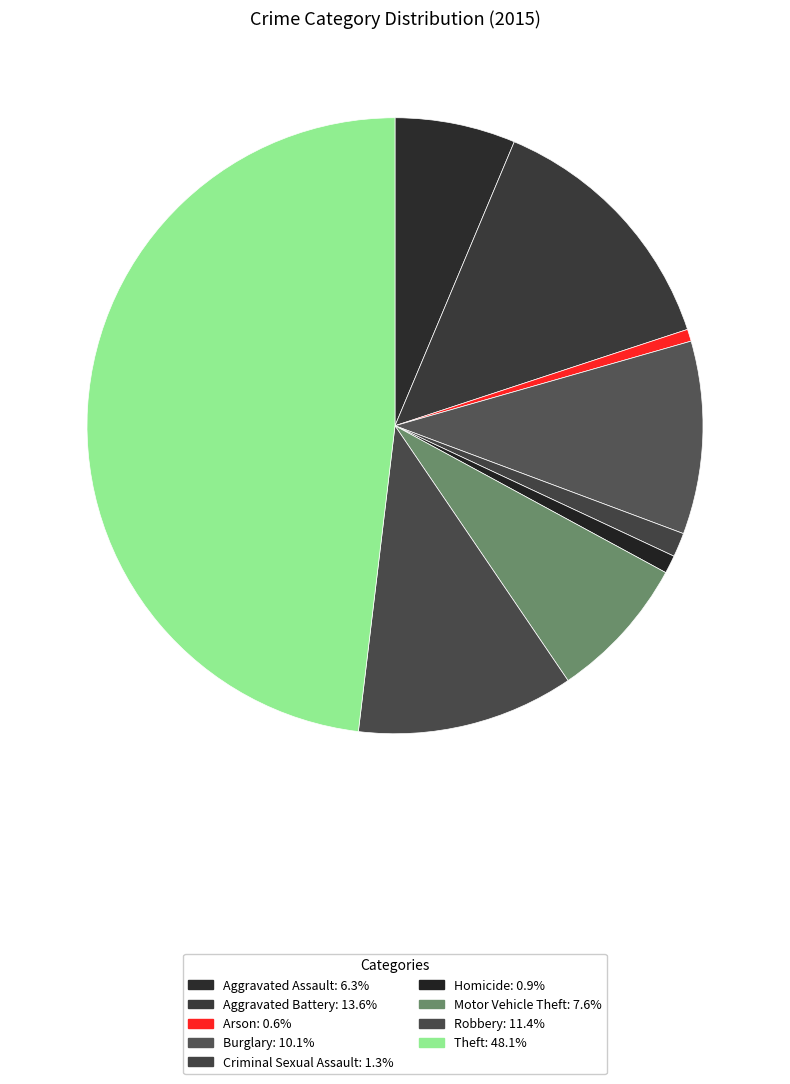

What percentage is NOT represented by Robbery?

88.6%